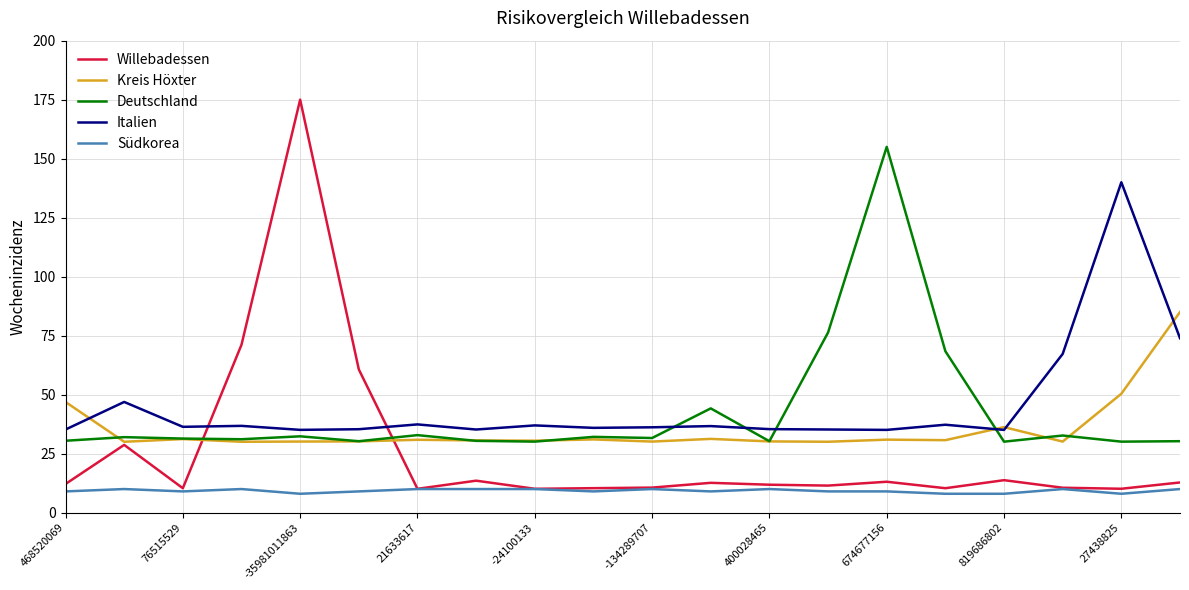

Which series ends up on top after the final intersection of Deutschland and Italien?

Italien